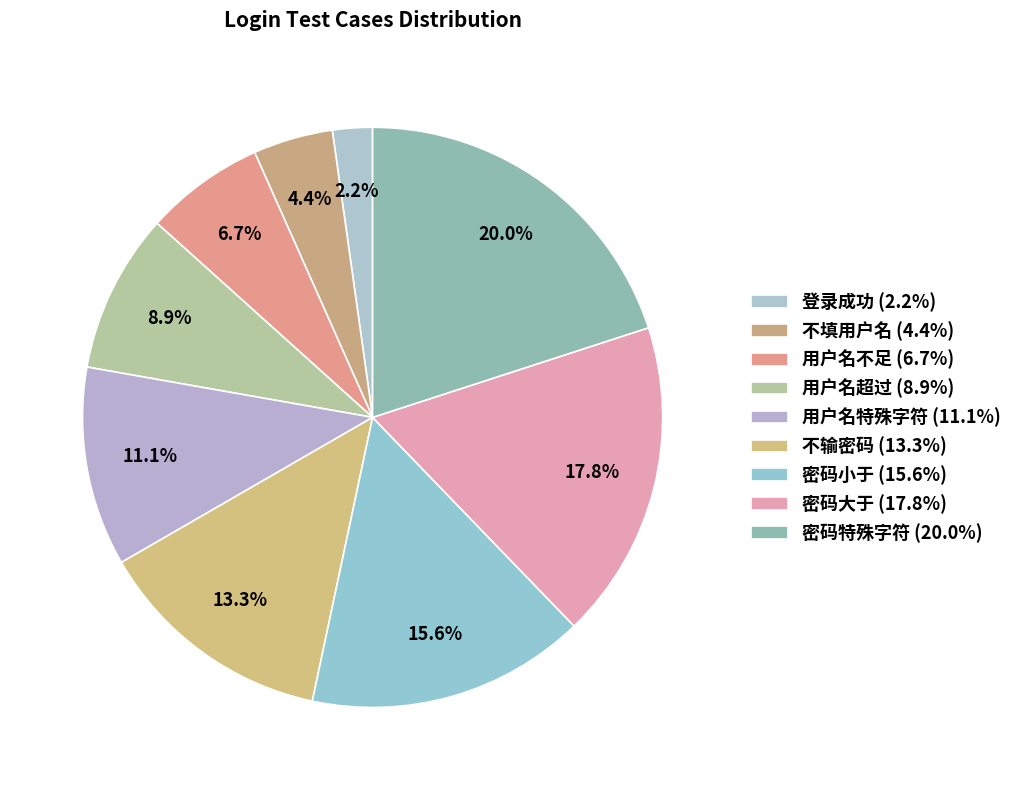

What is the largest slice in the pie chart?

密码特殊字符